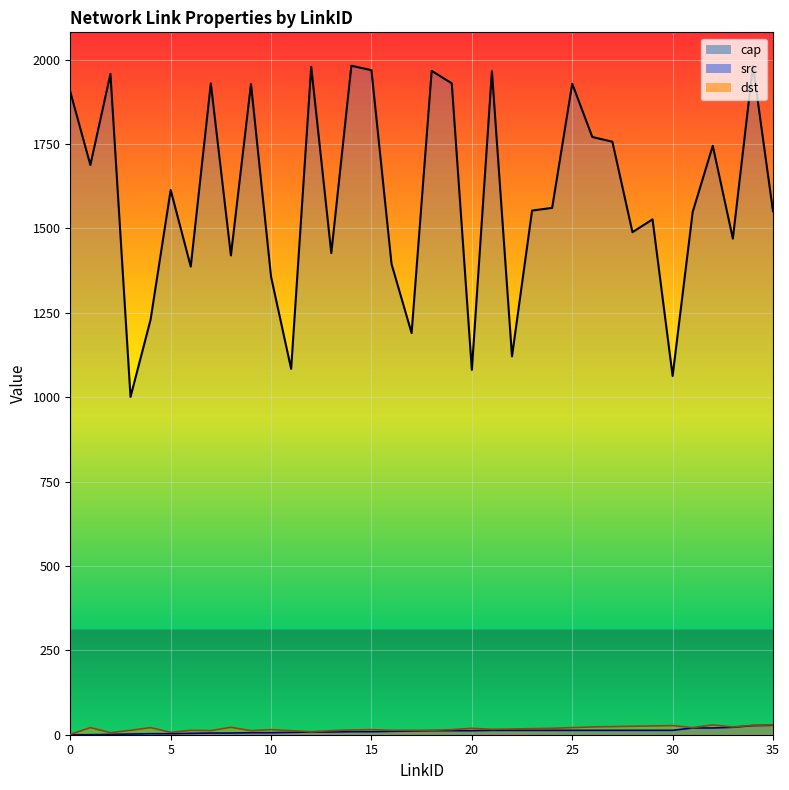

True or false: src has a value of 8 at 12.

True